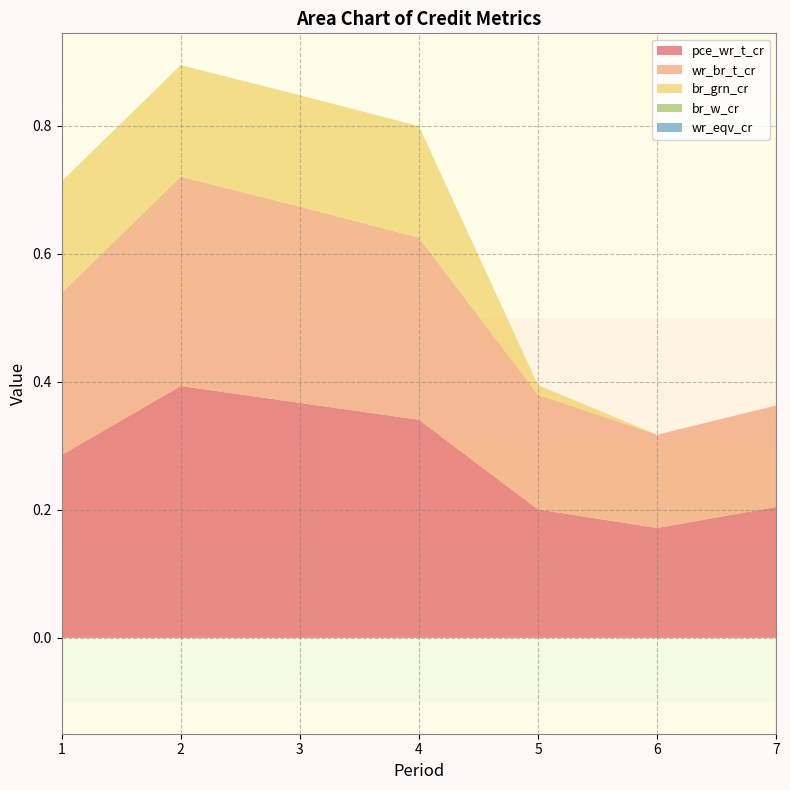

Reading left to right, extract all data points from this chart.

pce_wr_t_cr: 0.3	0.4	0.4	0.3	0.2	0.2	0.2
wr_br_t_cr: 0.3	0.3	0.3	0.3	0.2	0.1	0.2
br_grn_cr: 0.2	0.2	0.2	0.2	0.0	0.0	0.0
br_w_cr: 0.0	0.0	0.0	0.0	0.0	0.0	0.0
wr_eqv_cr: 0.0	0.0	0.0	0.0	0.0	0.0	0.0